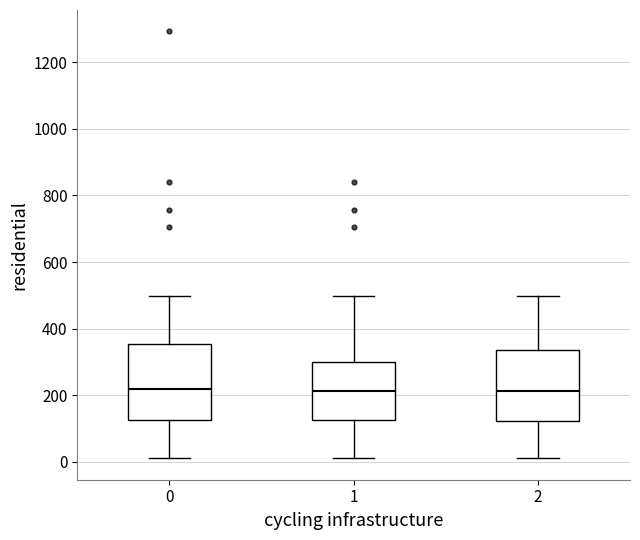

Where does the upper whisker of the box at x = 0 end on the y-axis? The values are not printed on the chart, so give them approximately, as read against the axis.

500